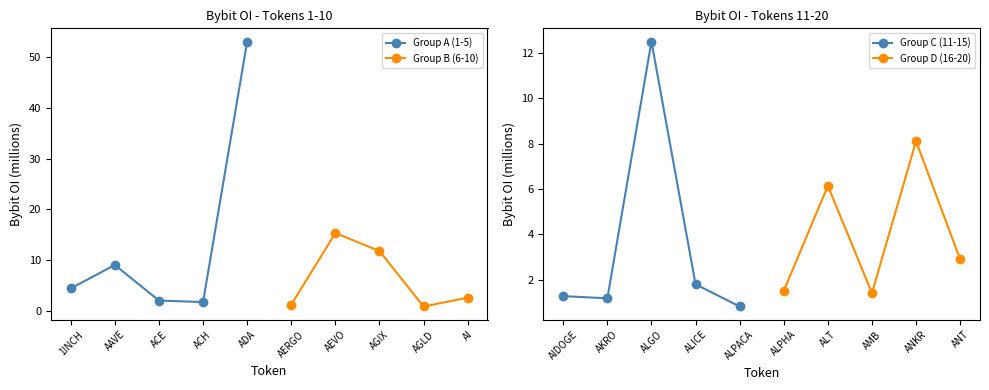

What is the greatest value displayed?

53.1